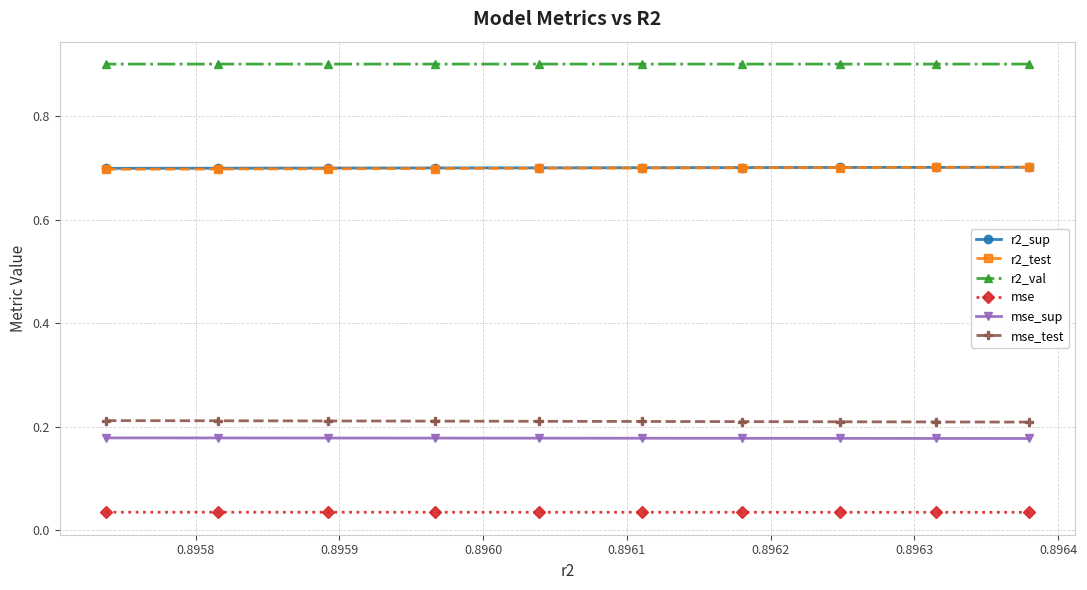

What is the maximum value shown in the chart?

0.9